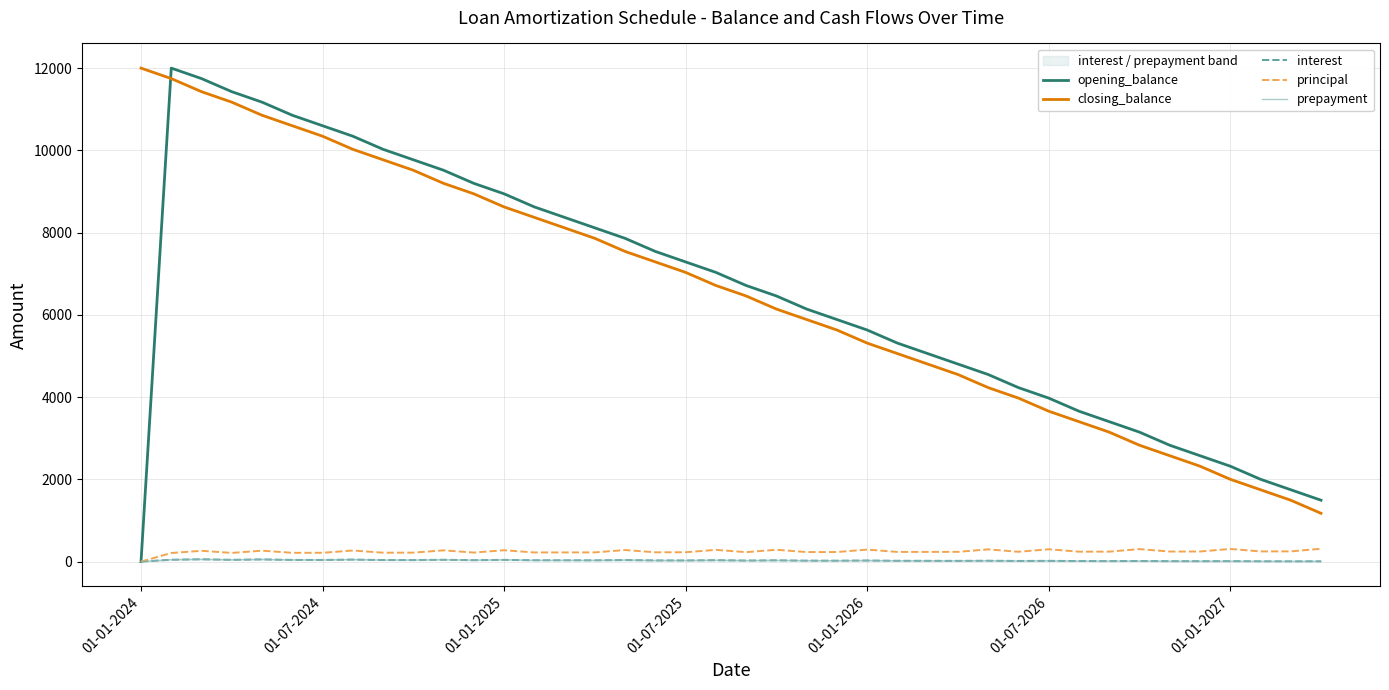

Is the value of opening_balance at 7 greater than the value of principal at 34?

Yes